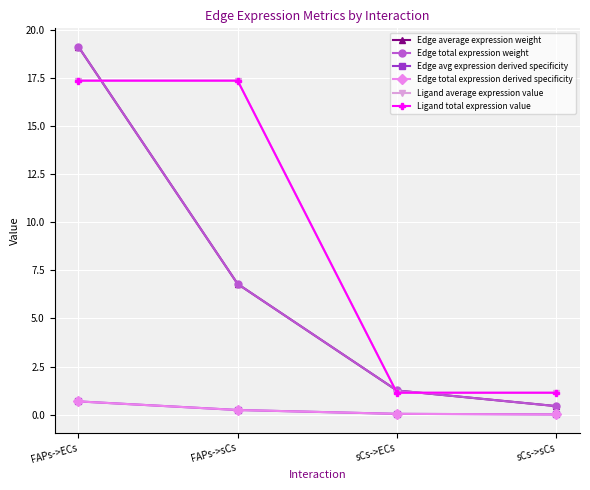

Reading right to left, list all the values displayed in this chart.

Edge average expression weight: sCs->sCs=0.4	sCs->ECs=1.3	FAPs->sCs=6.8	FAPs->ECs=19.1
Edge total expression weight: sCs->sCs=0.4	sCs->ECs=1.3	FAPs->sCs=6.8	FAPs->ECs=19.1
Edge avg expression derived specificity: sCs->sCs=0.0	sCs->ECs=0.0	FAPs->sCs=0.2	FAPs->ECs=0.7
Edge total expression derived specificity: sCs->sCs=0.0	sCs->ECs=0.0	FAPs->sCs=0.2	FAPs->ECs=0.7
Ligand average expression value: sCs->sCs=1.1	sCs->ECs=1.1	FAPs->sCs=17.4	FAPs->ECs=17.4
Ligand total expression value: sCs->sCs=1.1	sCs->ECs=1.1	FAPs->sCs=17.4	FAPs->ECs=17.4